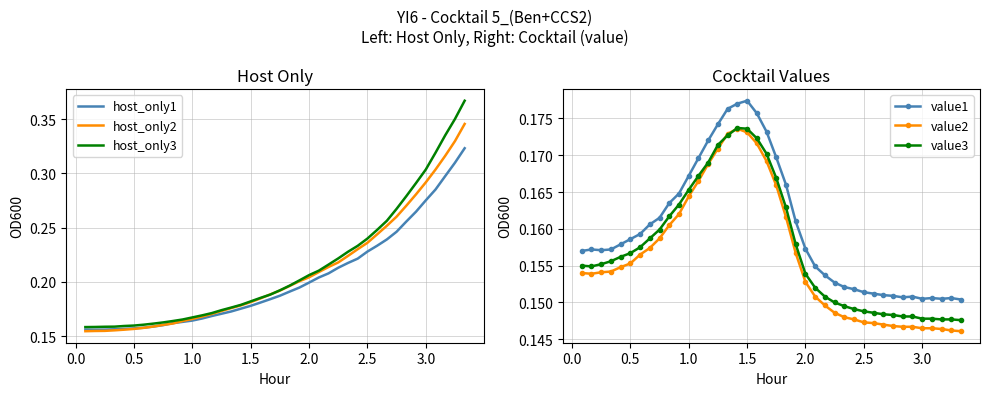

How many value3 values are between 0 and 1?

40